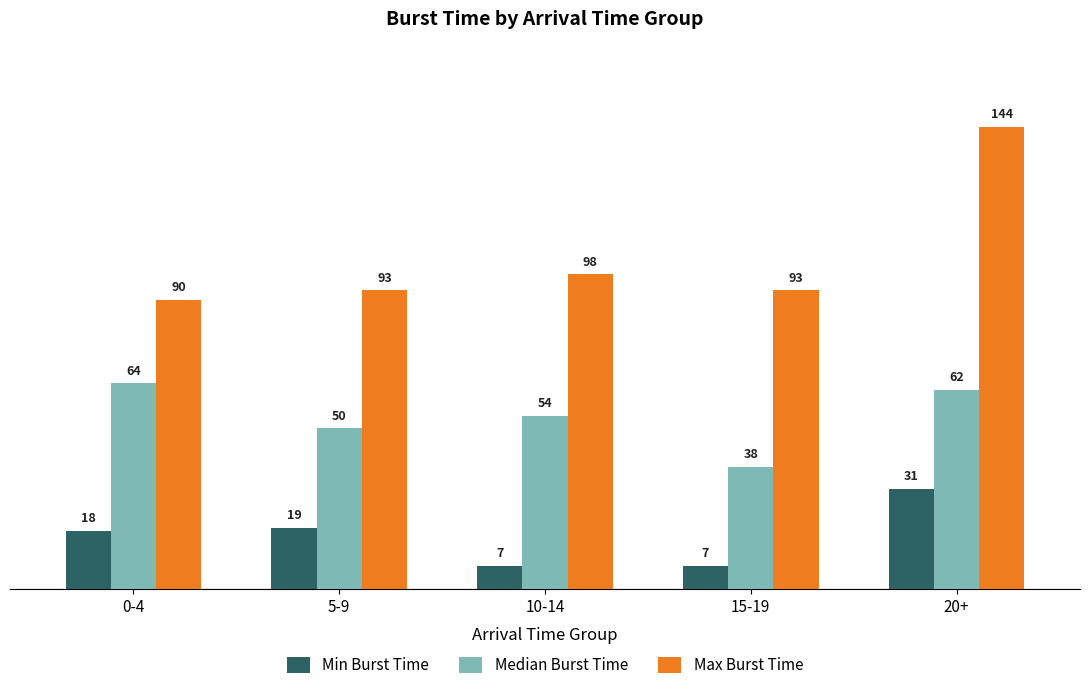

What are all the series names shown in the legend?

Min Burst Time, Median Burst Time, Max Burst Time